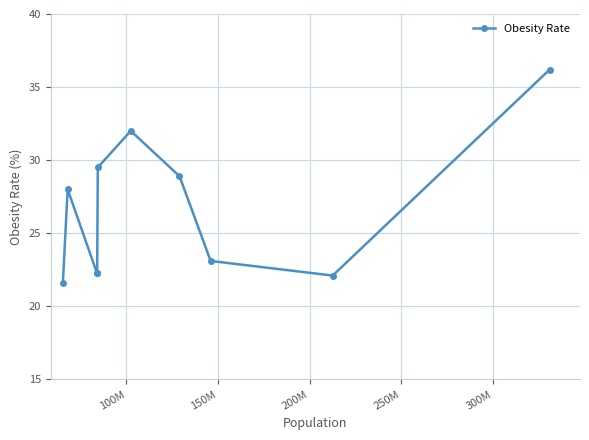

What is the value of the 7th point from the left?

28.9